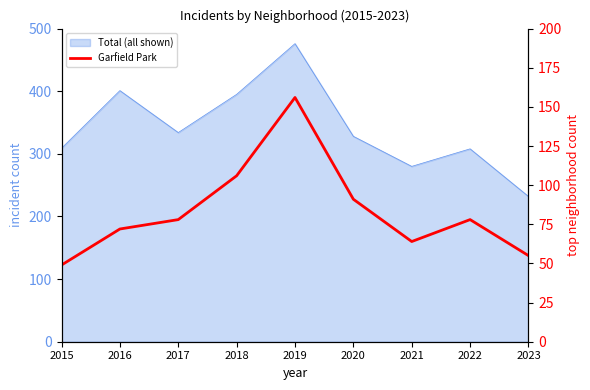

What is the ratio of the value at 2018 to the value at 2020?

1.2